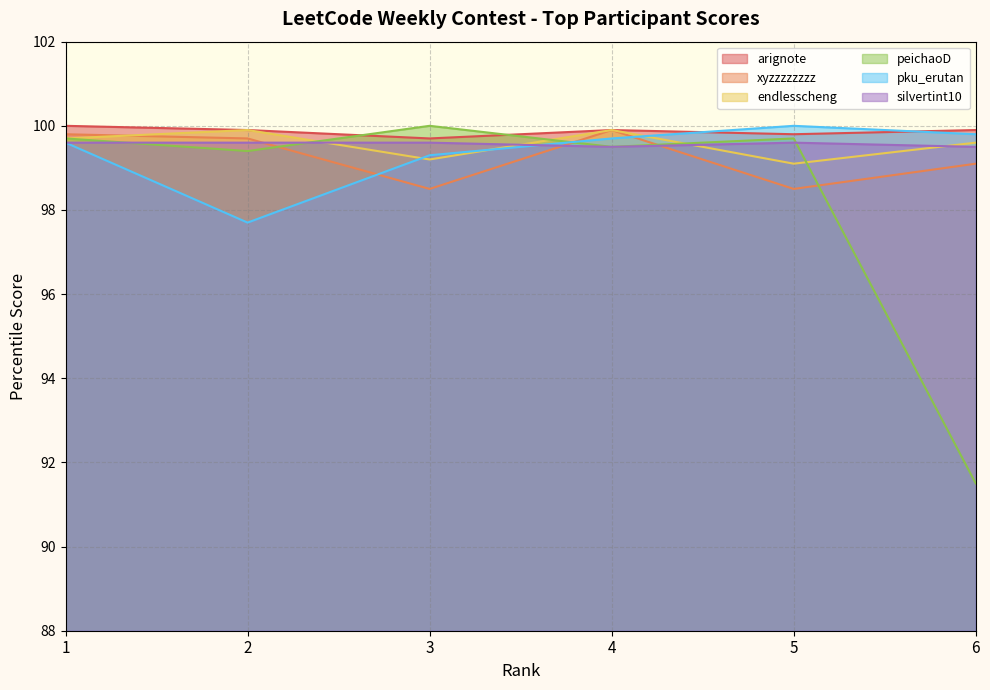

Where is arignote nearest to the value 99?

3